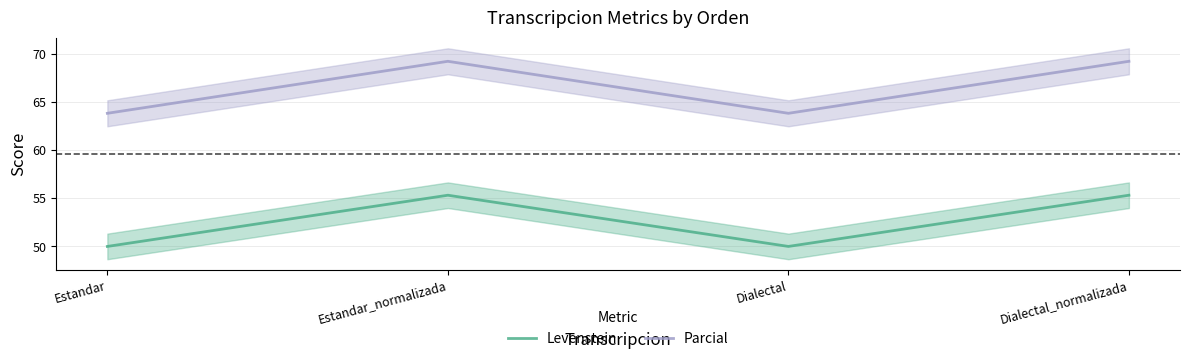

The value of Parcial at Dialectal_normalizada is 117.5. True or false?

False